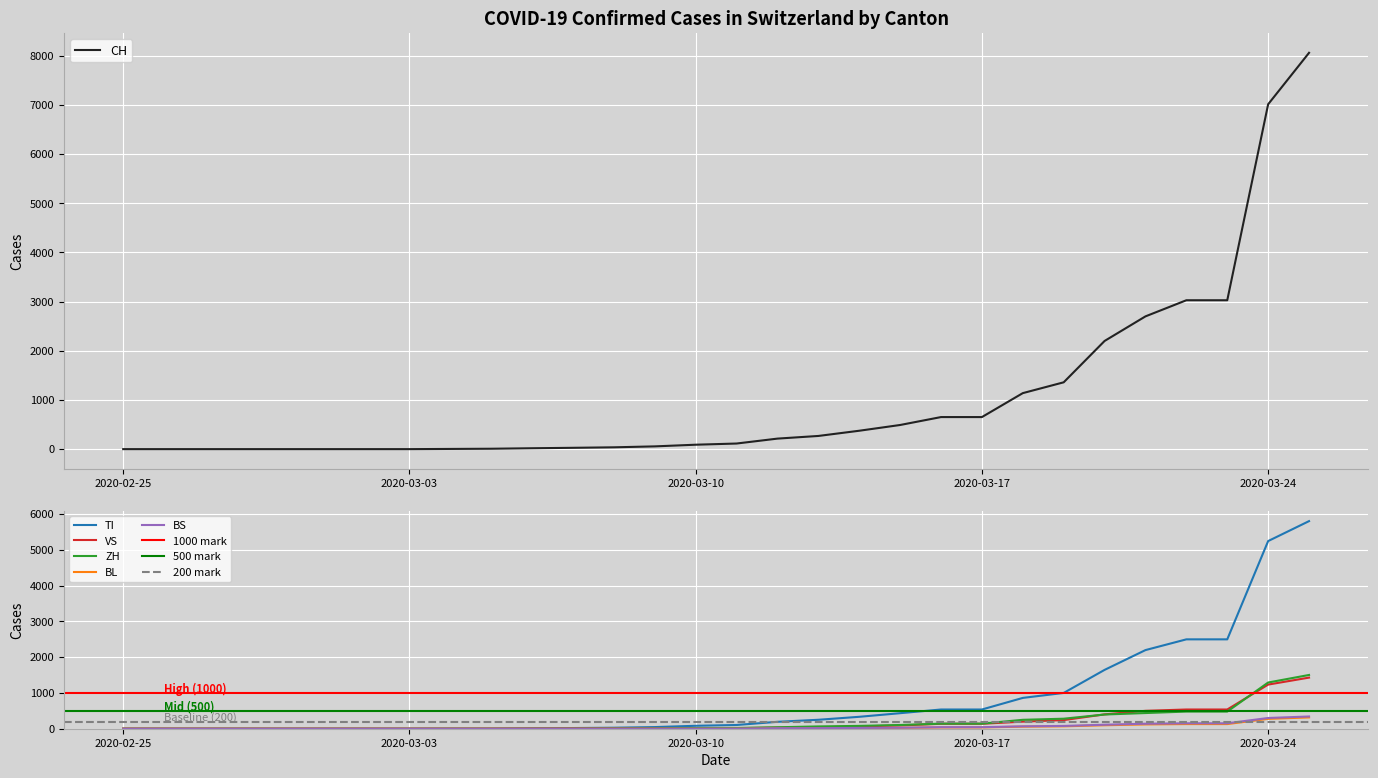

True or false: TI and CH intersect in this chart.

False